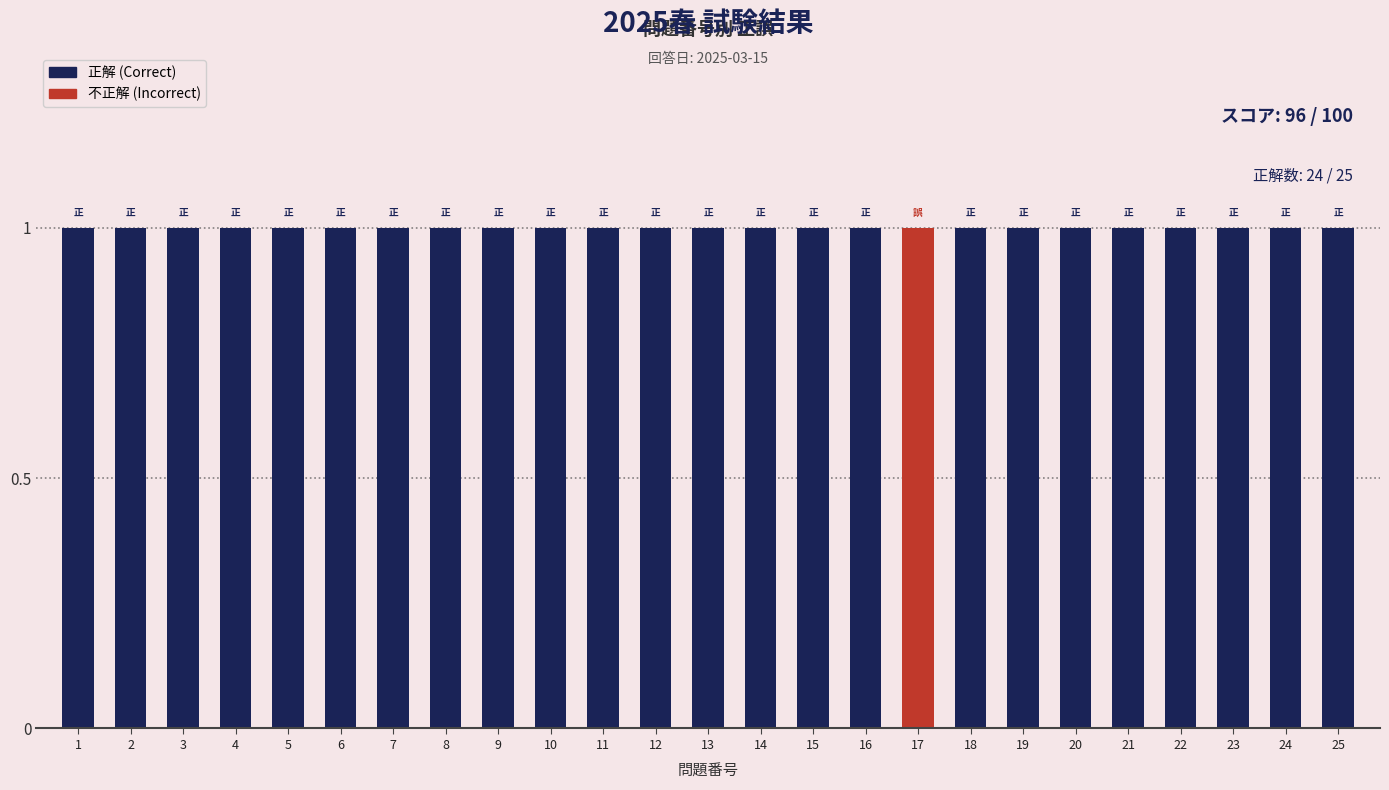

Which series has the largest total across all categories?

正解 (Correct)